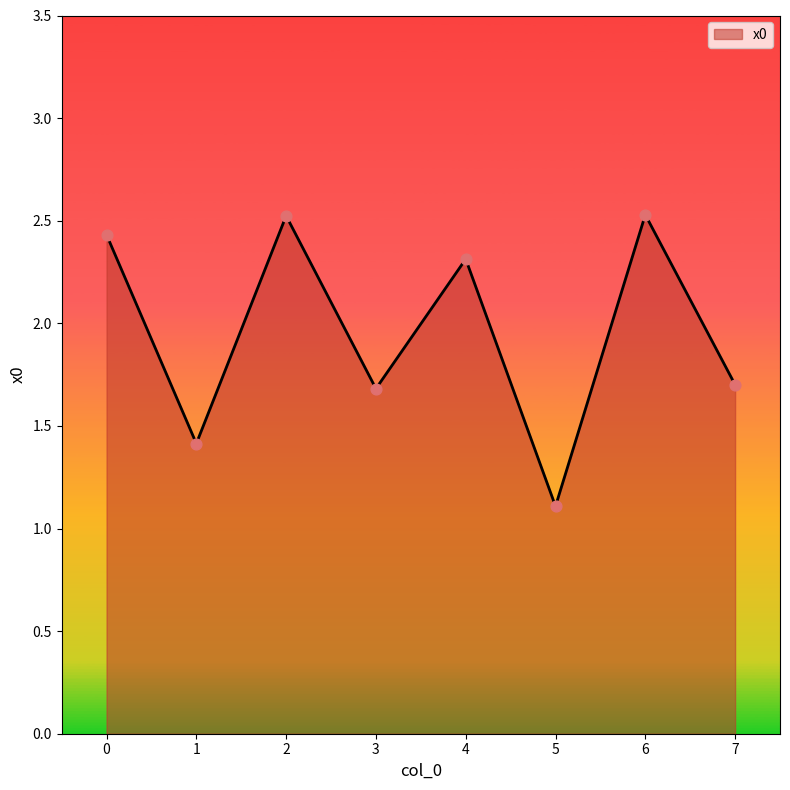

Between 5 and 1, which is larger?

1